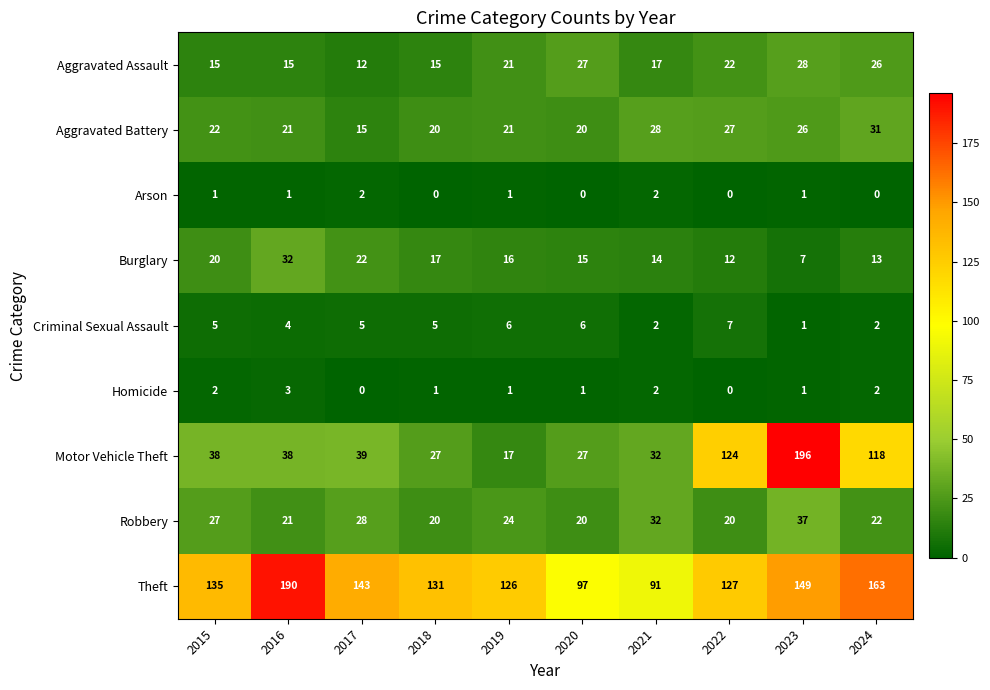

At which label does Aggravated Battery reach its minimum?

2017